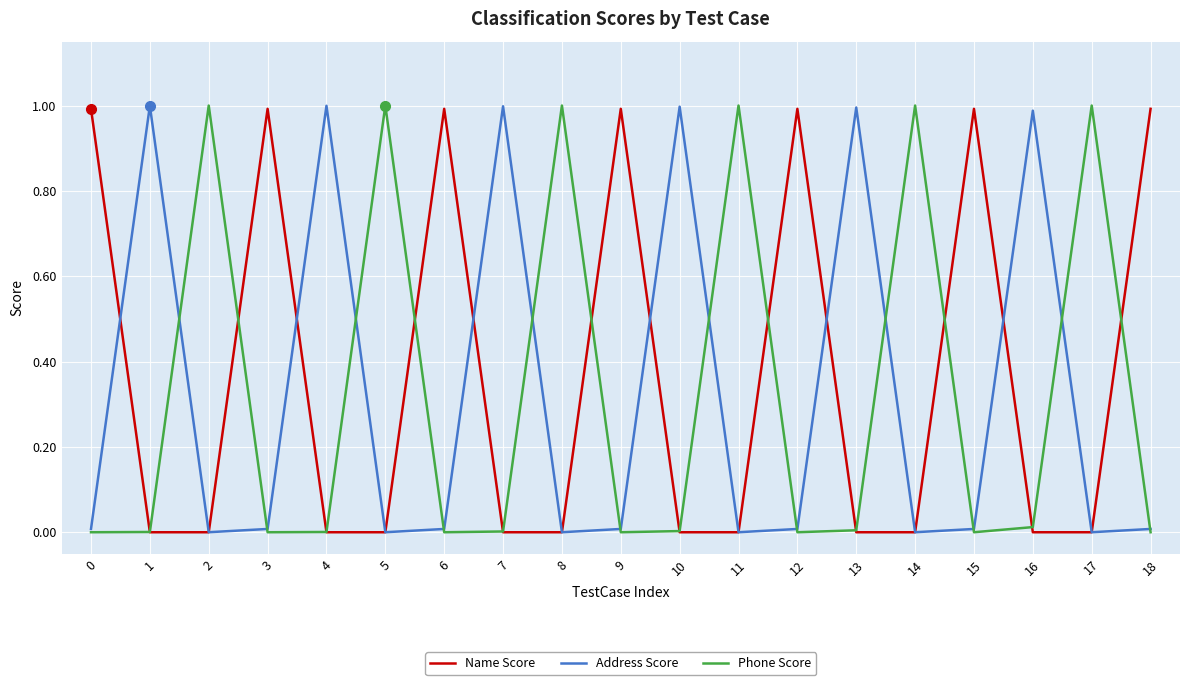

What are all the series names shown in the legend?

Name Score, Address Score, Phone Score